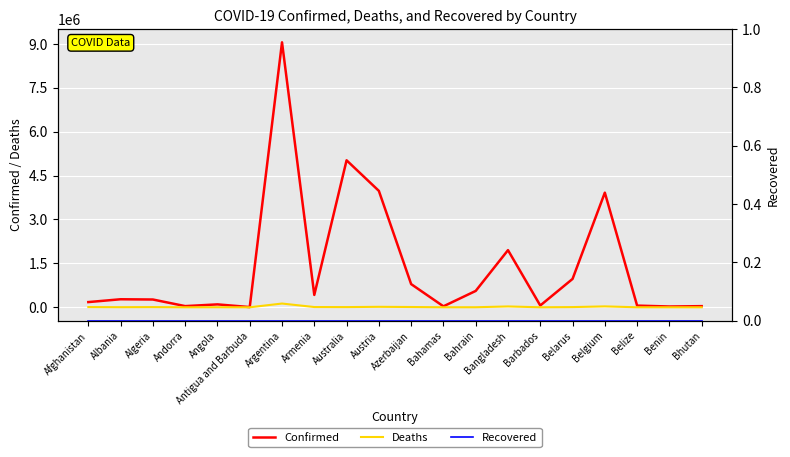

Which category has the lowest value across all series?

Afghanistan